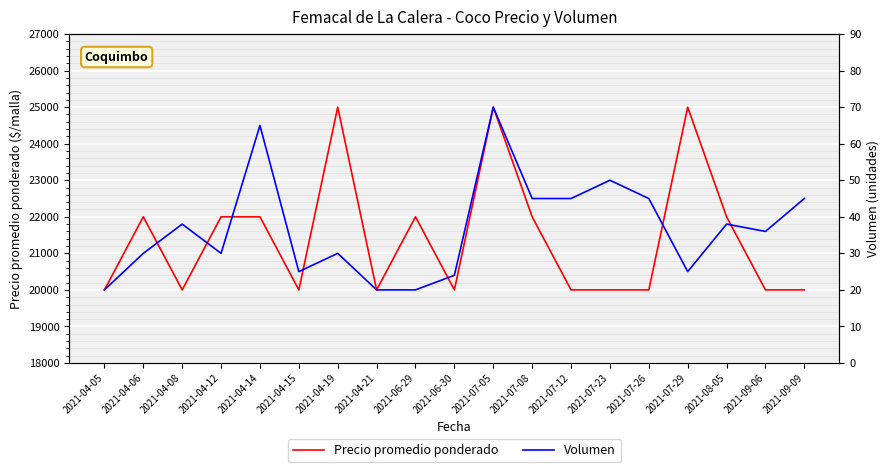

Reading left to right, list all the values displayed in this chart.

Precio promedio ponderado: 20000	22000	20000	22000	22000	20000	25000	20000	22000	20000	25000	22000	20000	20000	20000	25000	22000	20000	20000
Volumen: 20	30	38	30	65	25	30	20	20	24	70	45	45	50	45	25	38	36	45